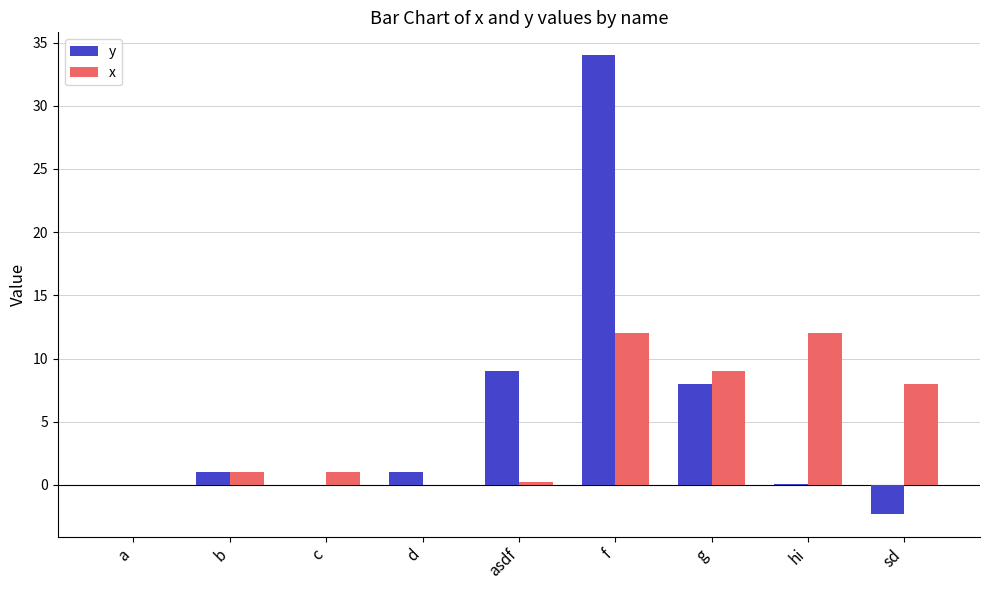

Where is y nearest to the value 15?

asdf